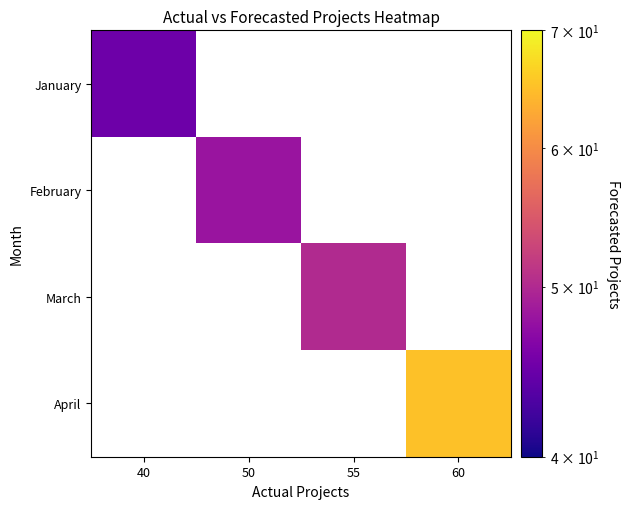

At how many categories does at least one series exceed 63?

1